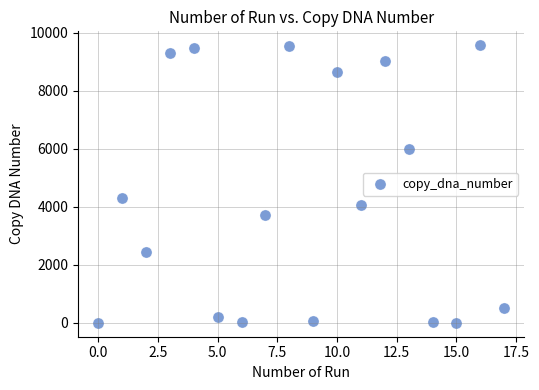

What is the range of Y values (max minus min)?

9564